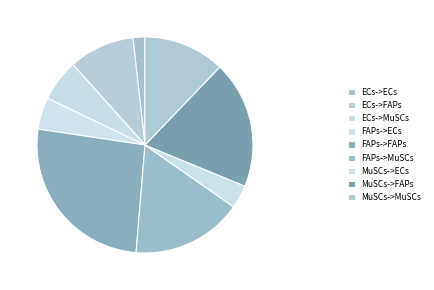

Is it true that FAPs->ECs is 5% of the pie?

True